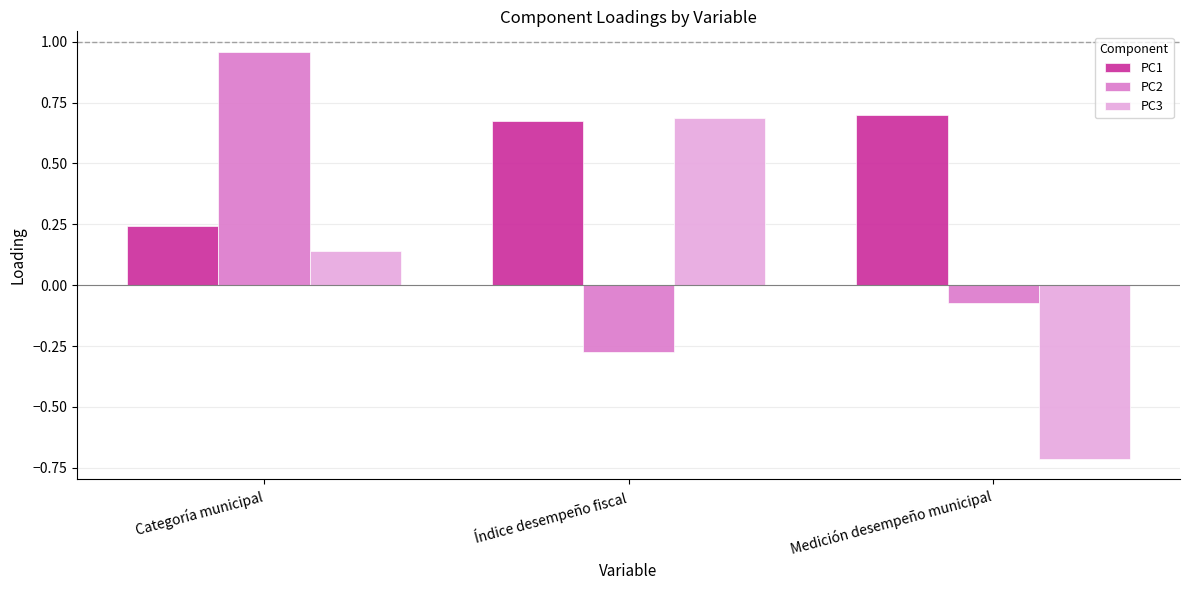

What is the smallest value displayed?

-0.7